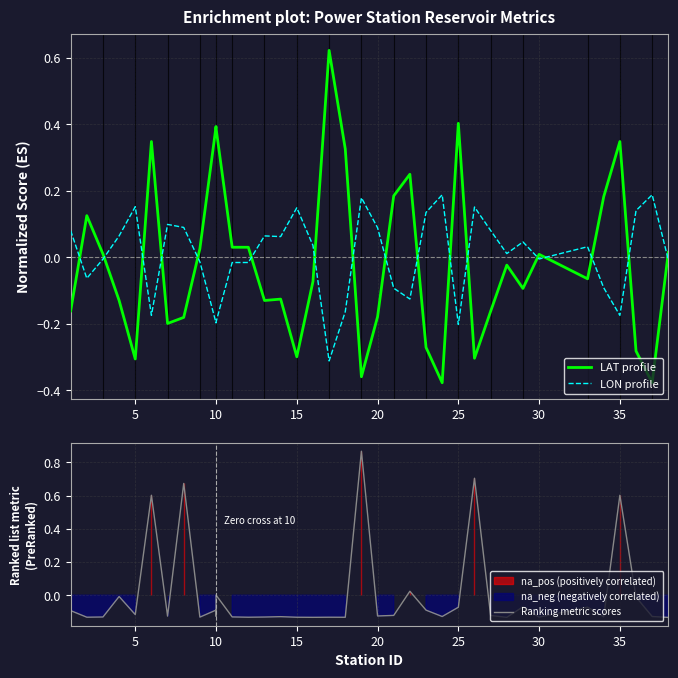

How many lines are shown in the chart?

3